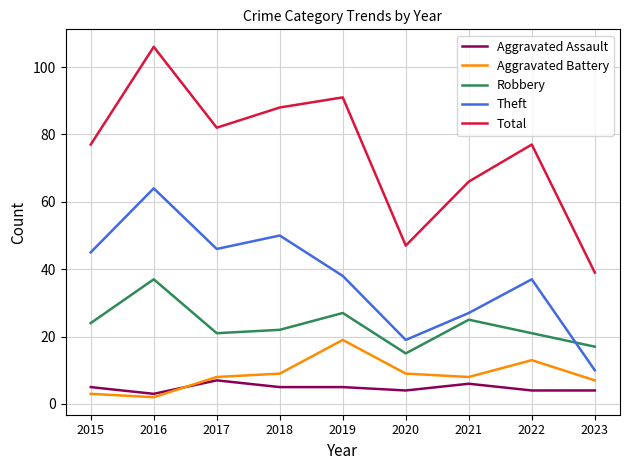

What is the sum of the Aggravated Battery values at 2023 and 2022?

20